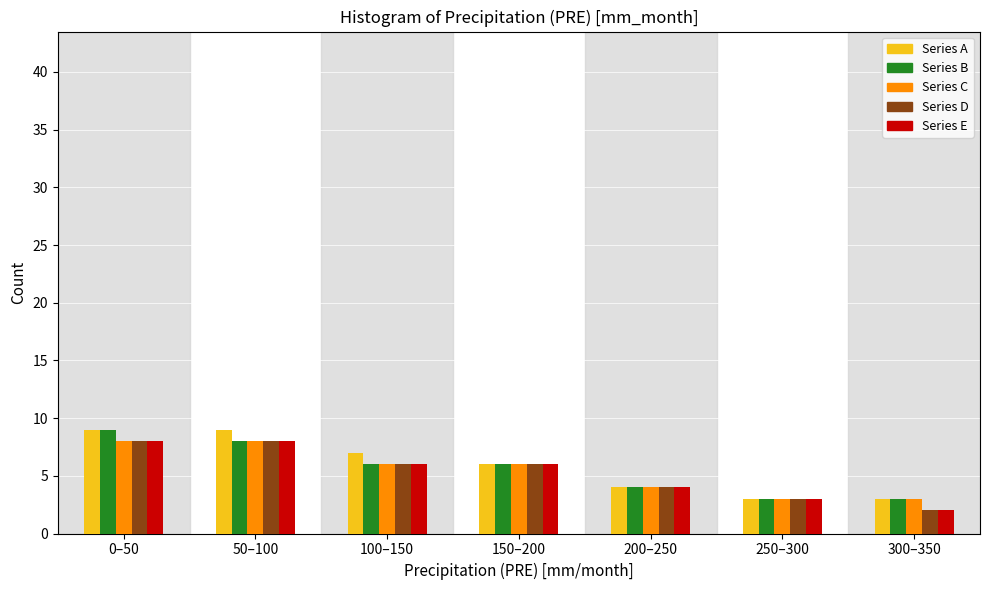

What is the sum of all Series C values?

38